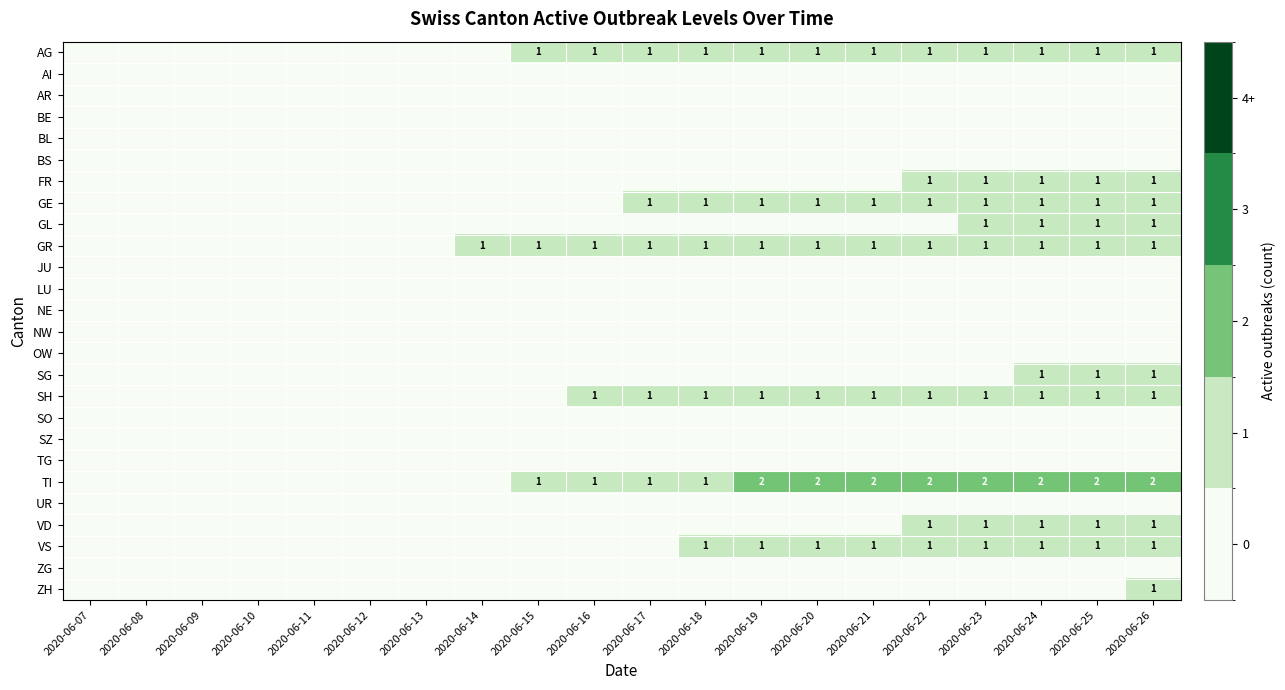

The VS series shows 0 at 2020-06-19. True or false?

False